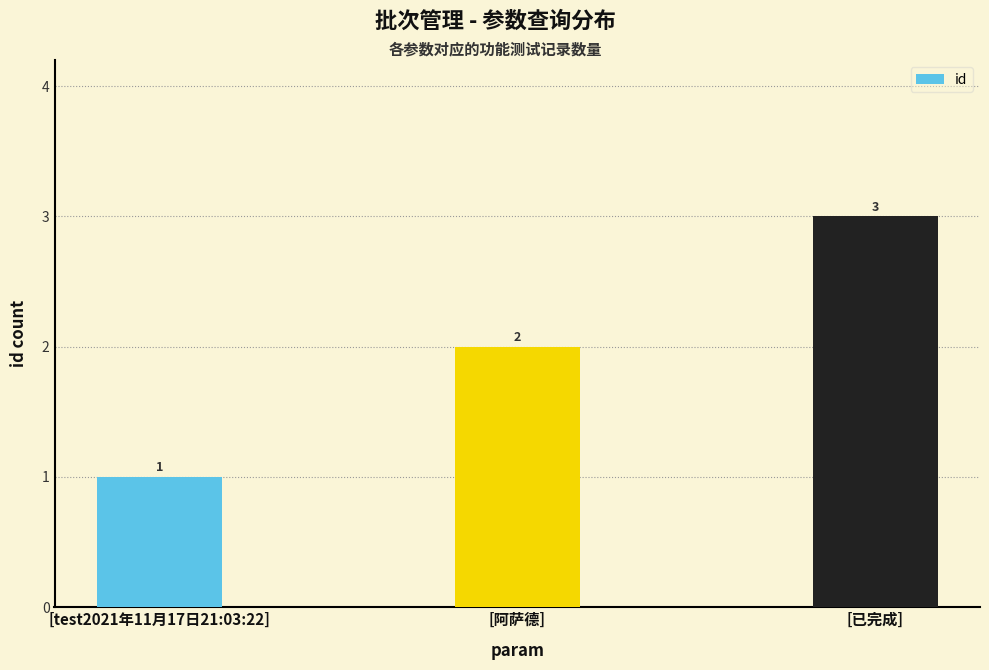

Read the value at [test2021年11月17日21:03:22].

1